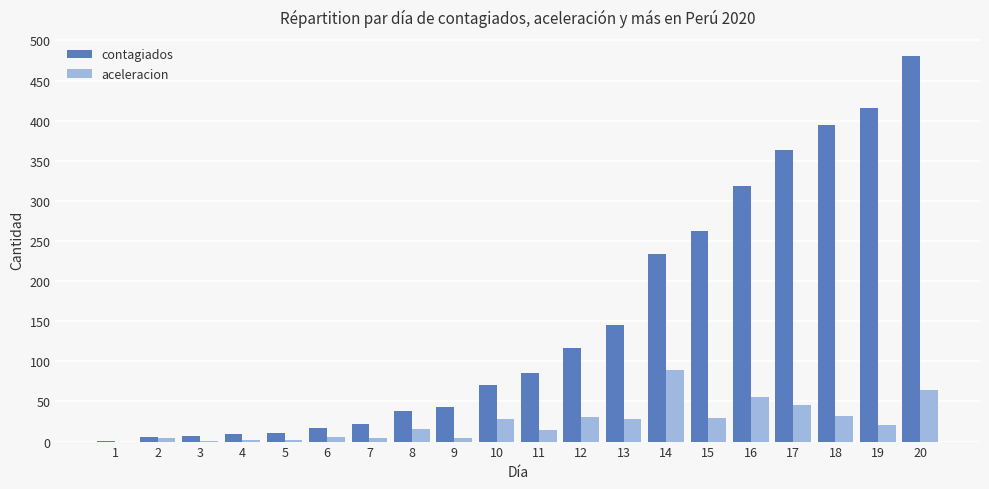

Which category has the highest value in the aceleracion series?

14